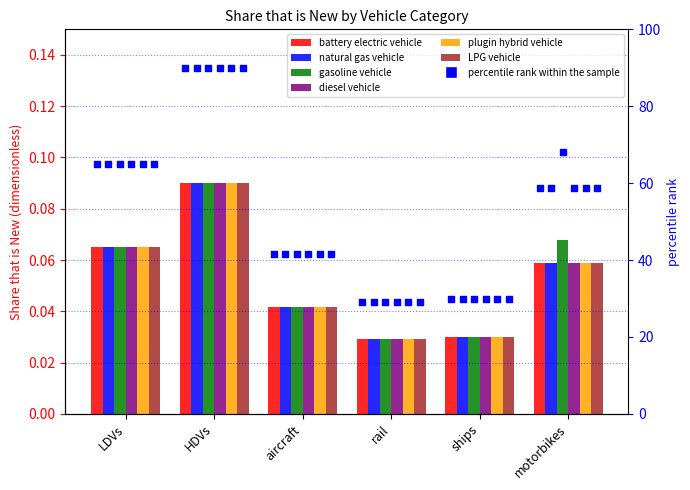

Is the value of natural gas vehicle at rail greater than the value of diesel vehicle at LDVs?

No